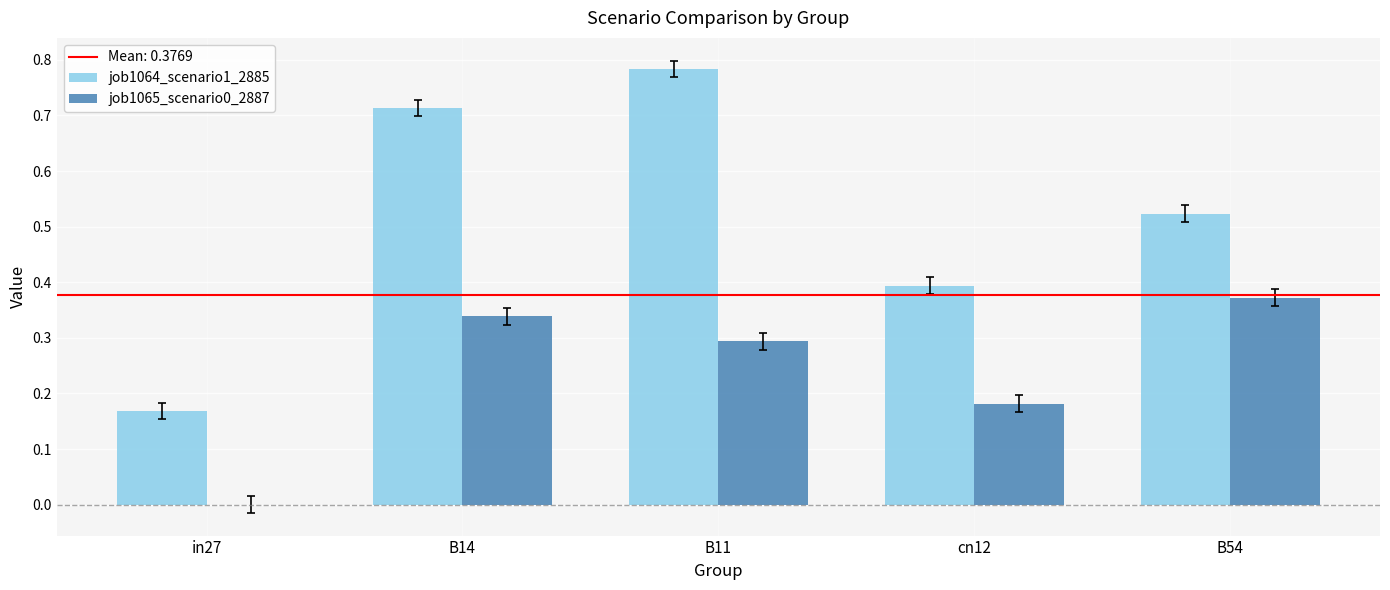

What is the sum of the job1064_scenario1_2885 values at B14 and in27?

0.9